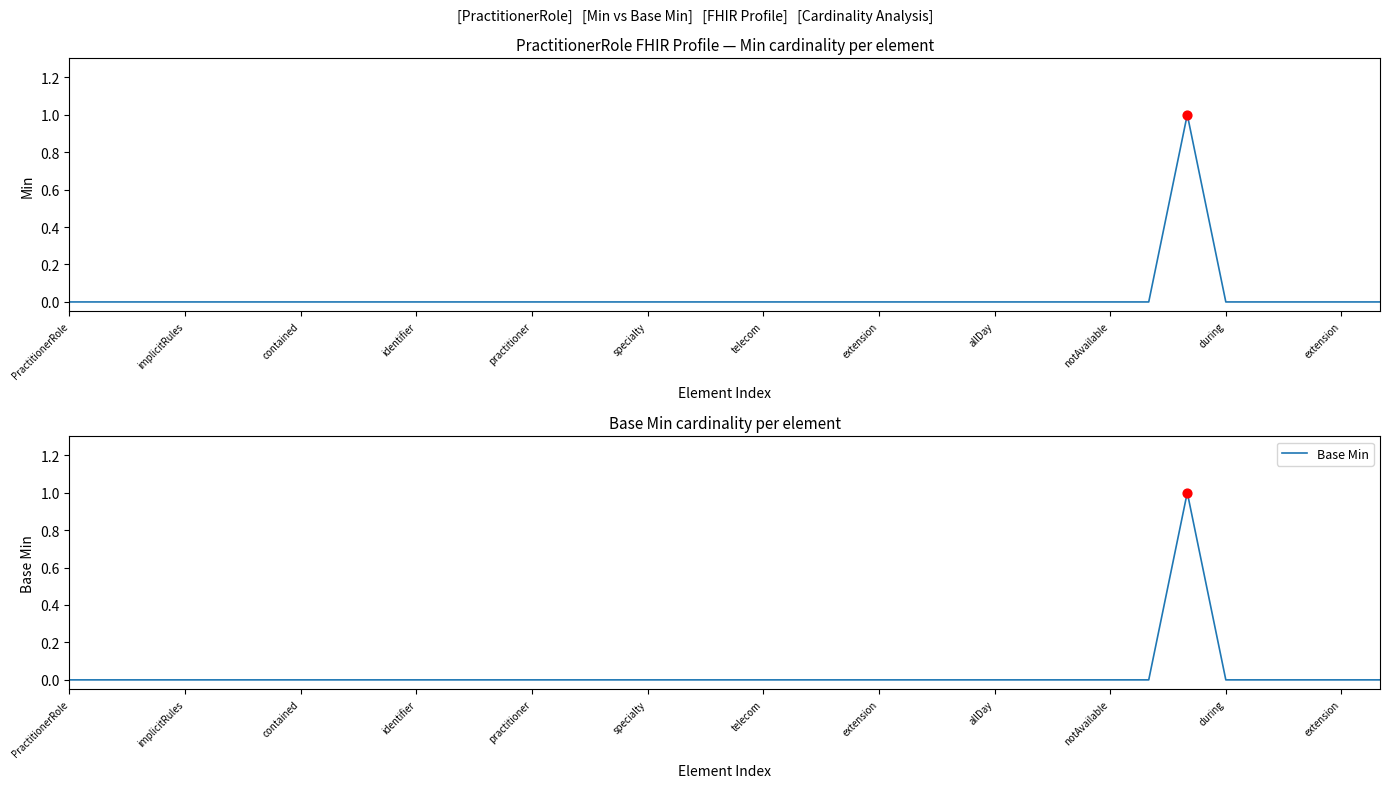

Which series has the widest spread of Y values?

Min